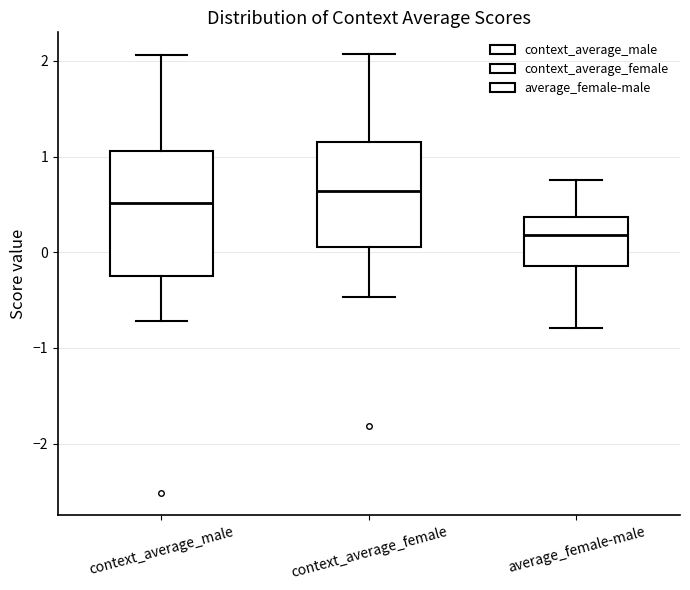

Comparing the boxes themselves (not the whiskers), which one is the tallest?

context_average_male